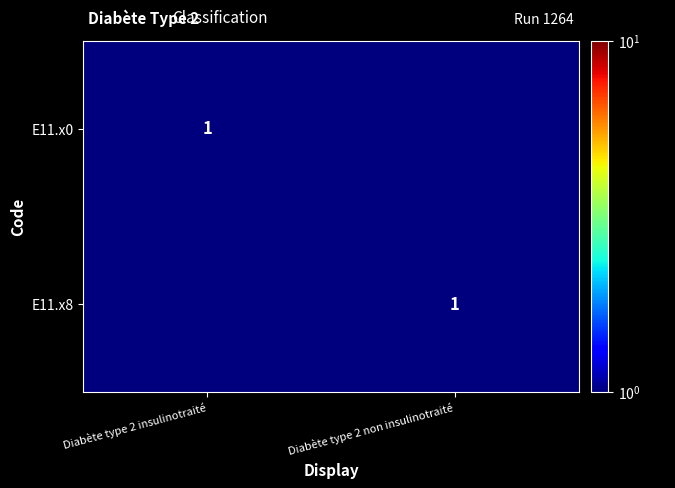

The E11.x0 series shows 1.0 at Diabète type 2 insulinotraité. True or false?

True